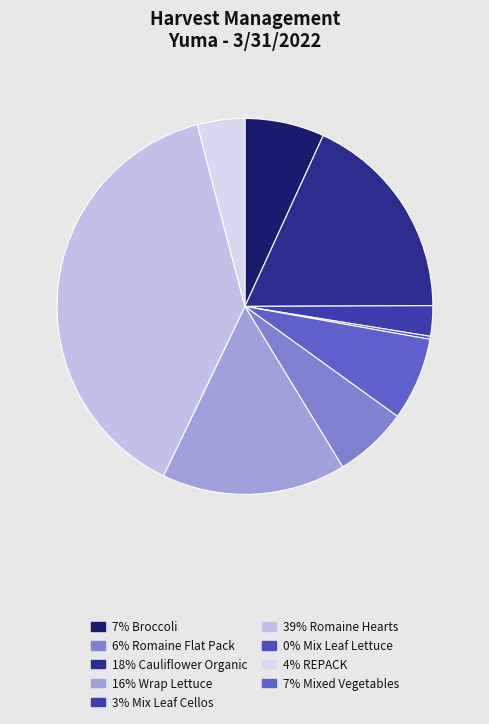

Is there any slice that represents more than half of the pie?

No